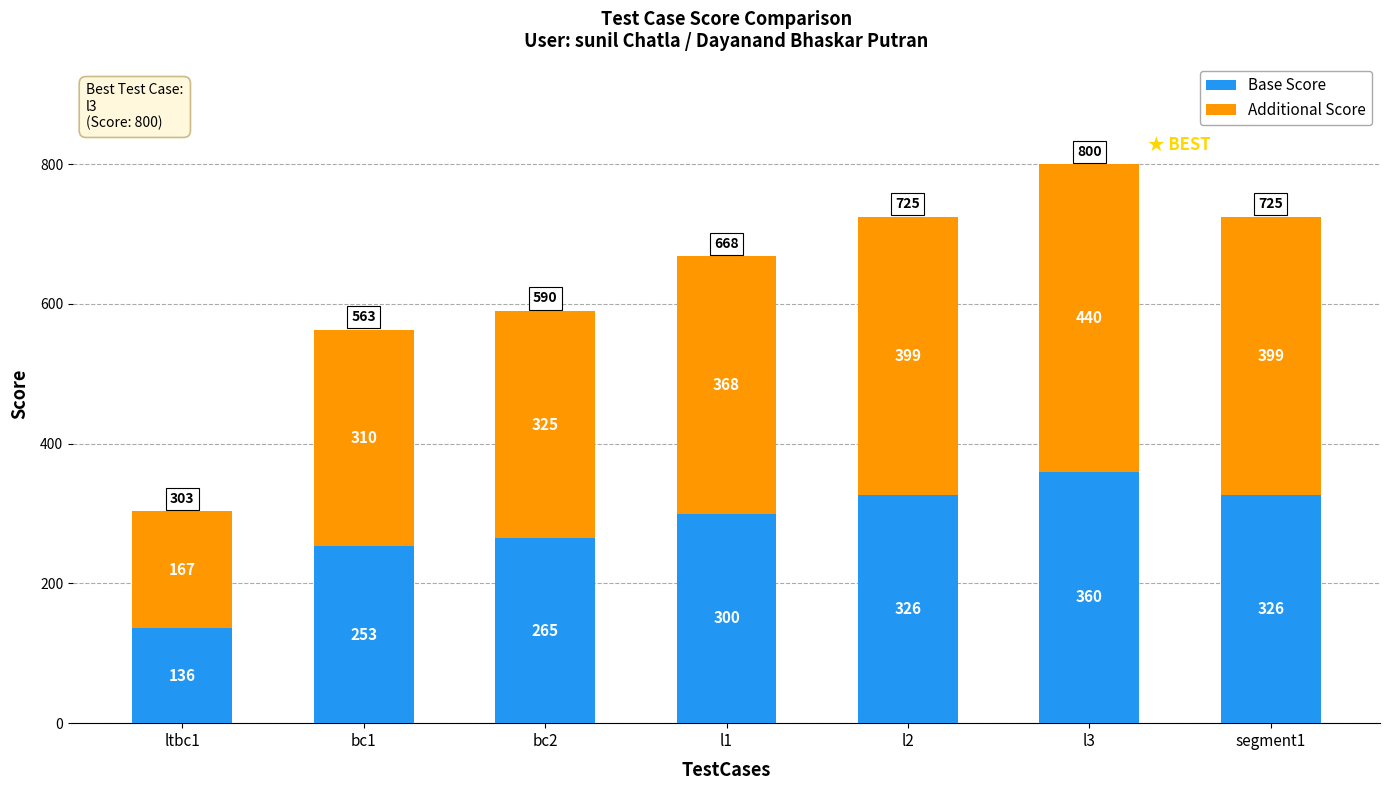

Where is Base Score nearest to the value 248?

bc1